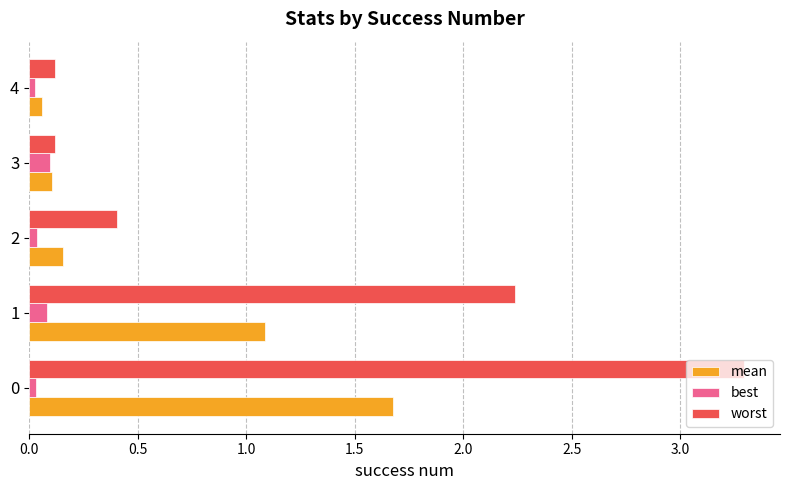

Which series has the largest total across all categories?

worst